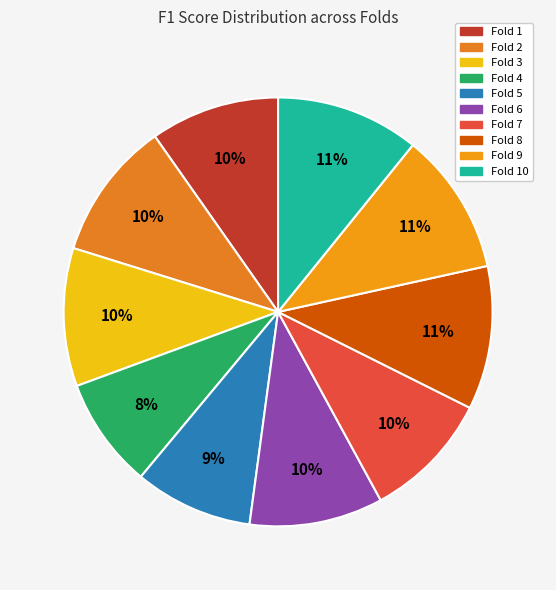

How many slices are in this pie chart?

10